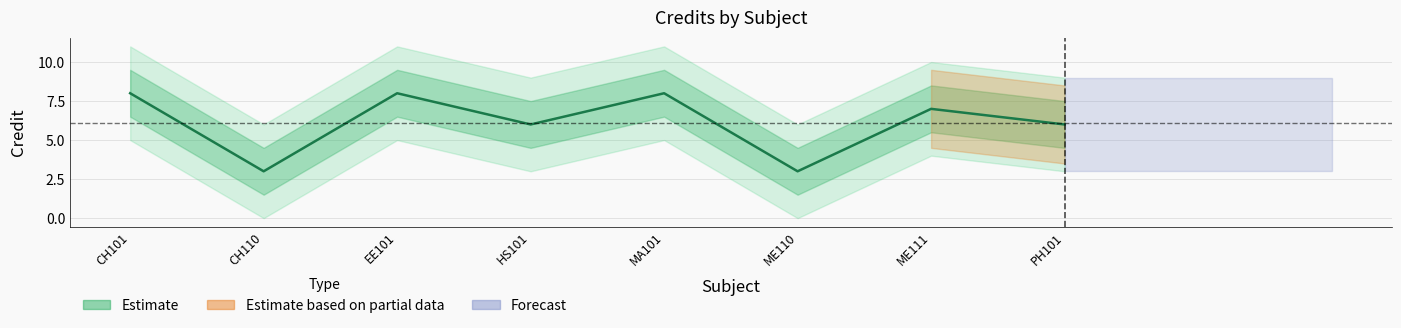

What position from the left is EE101?

3